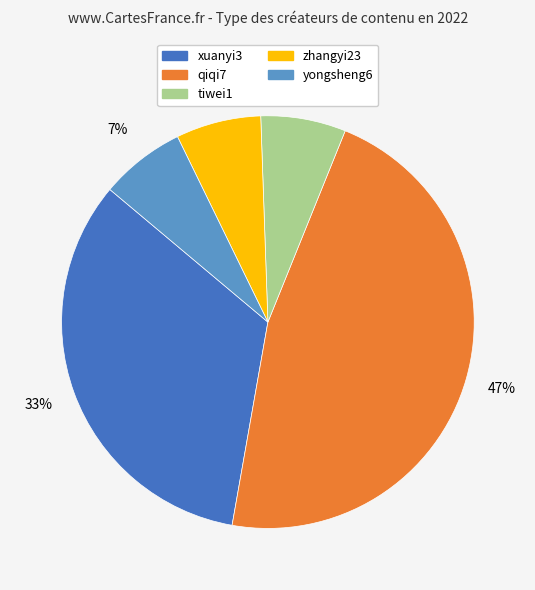

The qiqi7 slice represents 52% of the pie. True or false?

False